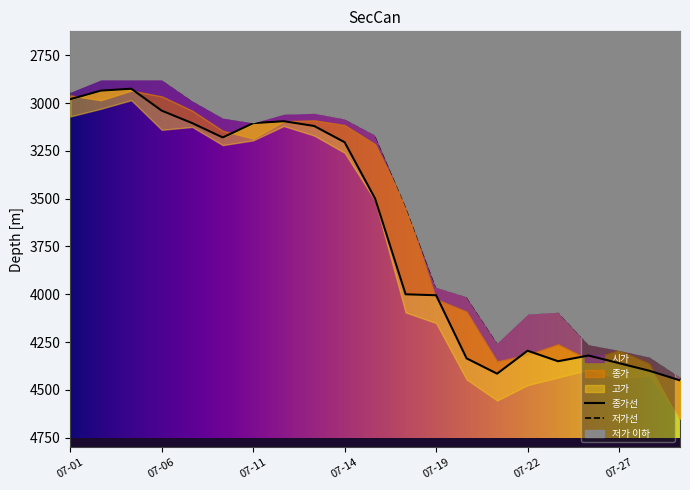

The 고가 series shows 6723 at 2022-07-28. True or false?

False